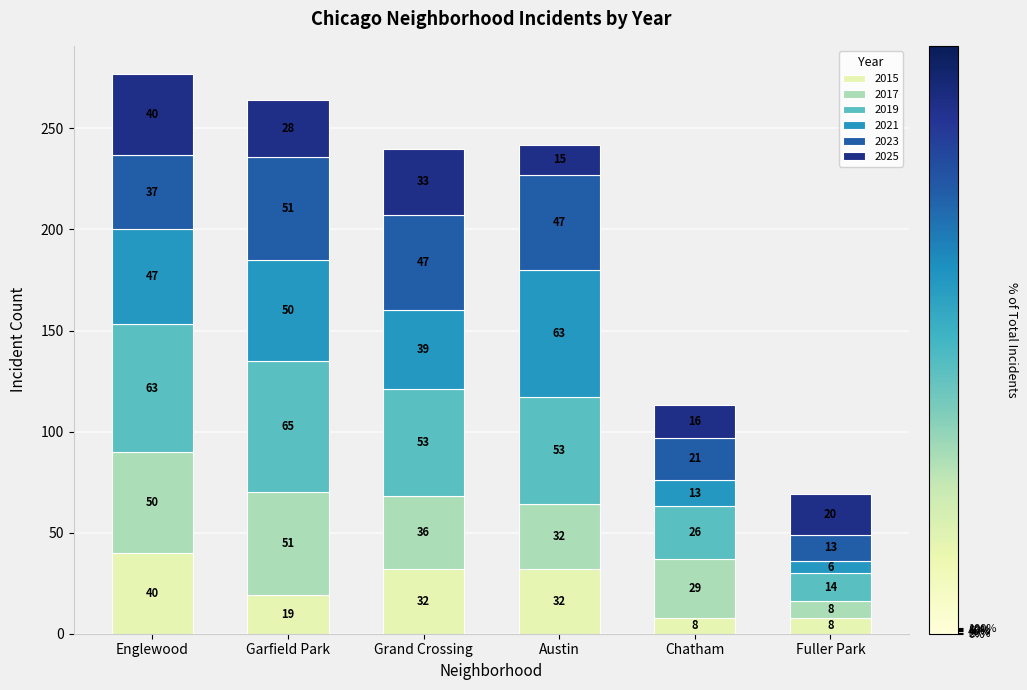

Which category has the highest value in the 2015 series?

Englewood